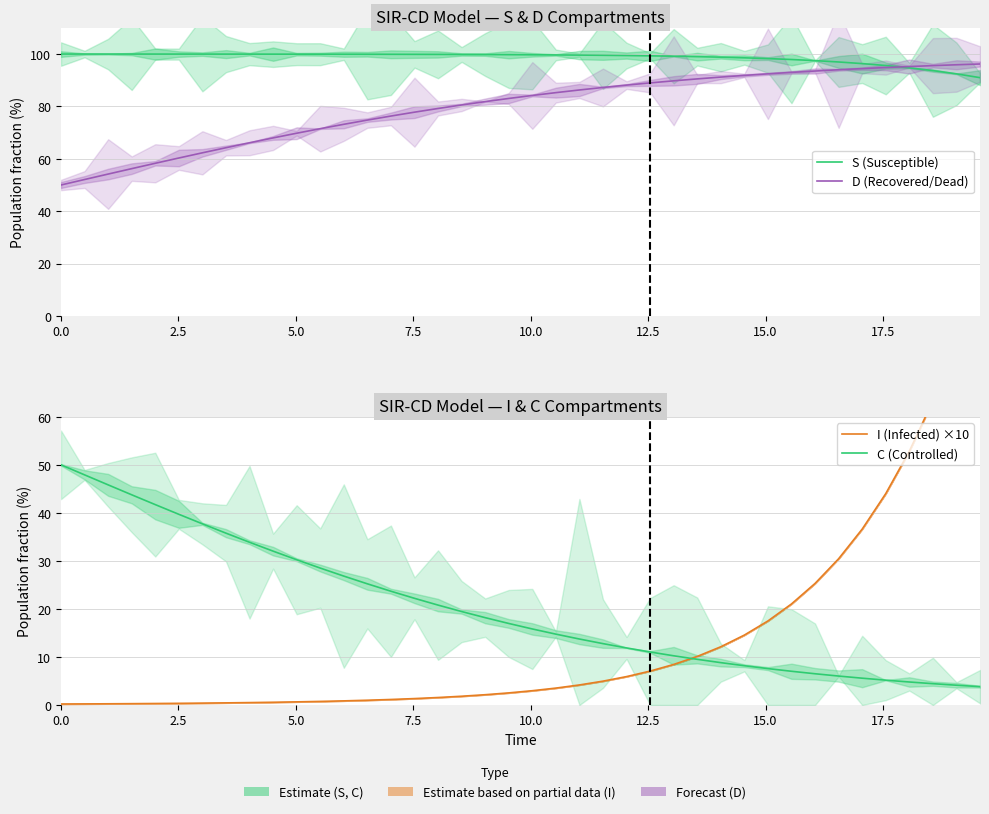

Reading left to right, list all the values displayed in this chart.

S (Susceptible): 100.0	100.0	100.0	100.0	100.0	100.0	100.0	100.0	100.0	99.9	99.9	99.9	99.9	99.9	99.9	99.9	99.8	99.8	99.8	99.7	99.7	99.6	99.6	99.5	99.4	99.3	99.2	99.0	98.8	98.5	98.3	97.9	97.5	97.0	96.3	95.6	94.7	93.7	92.4	91.0
D (Recovered/Dead): 50.0	52.1	54.2	56.2	58.3	60.3	62.3	64.2	66.1	68.0	69.8	71.5	73.2	74.8	76.3	77.8	79.2	80.5	81.8	83.0	84.2	85.3	86.3	87.2	88.1	89.0	89.8	90.5	91.2	91.8	92.4	93.0	93.5	94.0	94.4	94.8	95.2	95.6	95.9	96.2
I (Infected) ×10: 0.2	0.2	0.2	0.3	0.3	0.3	0.4	0.4	0.5	0.6	0.6	0.7	0.9	1.0	1.1	1.3	1.6	1.8	2.1	2.5	3.0	3.5	4.2	5.0	5.9	7.1	8.4	10.1	12.1	14.6	17.5	21.0	25.3	30.4	36.6	44.0	52.8	63.3	75.7	90.3
C (Controlled): 50.0	47.9	45.8	43.8	41.7	39.7	37.7	35.8	33.9	32.0	30.2	28.5	26.8	25.2	23.7	22.2	20.8	19.5	18.2	17.0	15.8	14.7	13.7	12.8	11.9	11.0	10.2	9.5	8.8	8.2	7.6	7.0	6.5	6.0	5.6	5.2	4.8	4.4	4.1	3.8